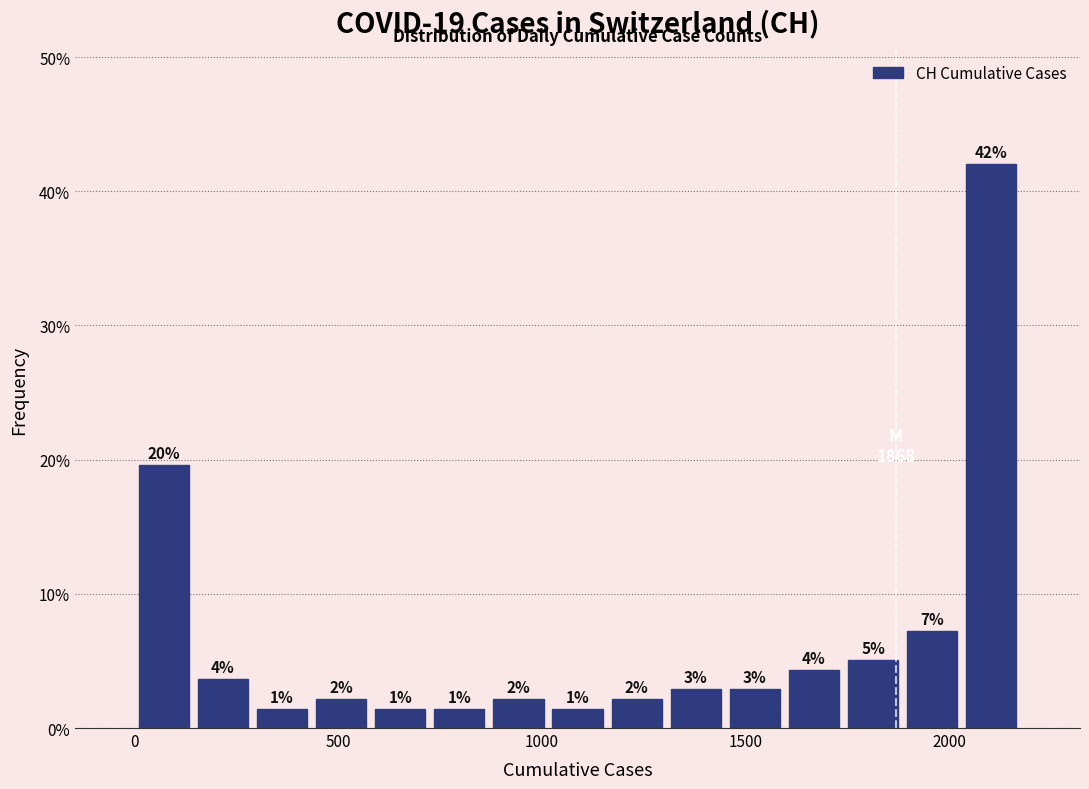

Around what value on the x-axis is the tallest bar? Give the approximate position of its centre, as read against the axis.

2100